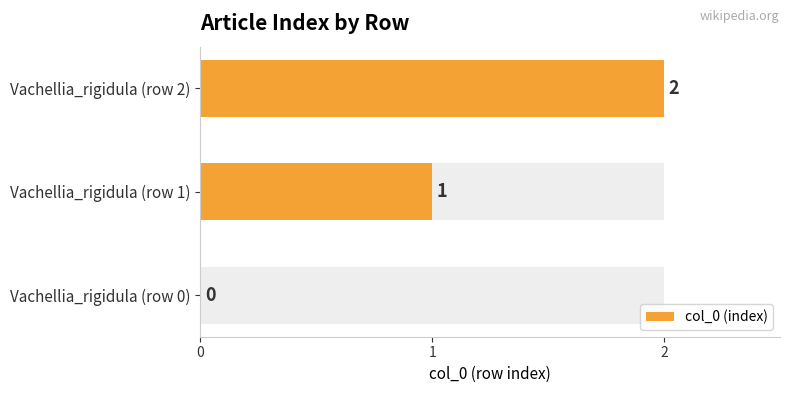

What is the greatest value displayed?

2